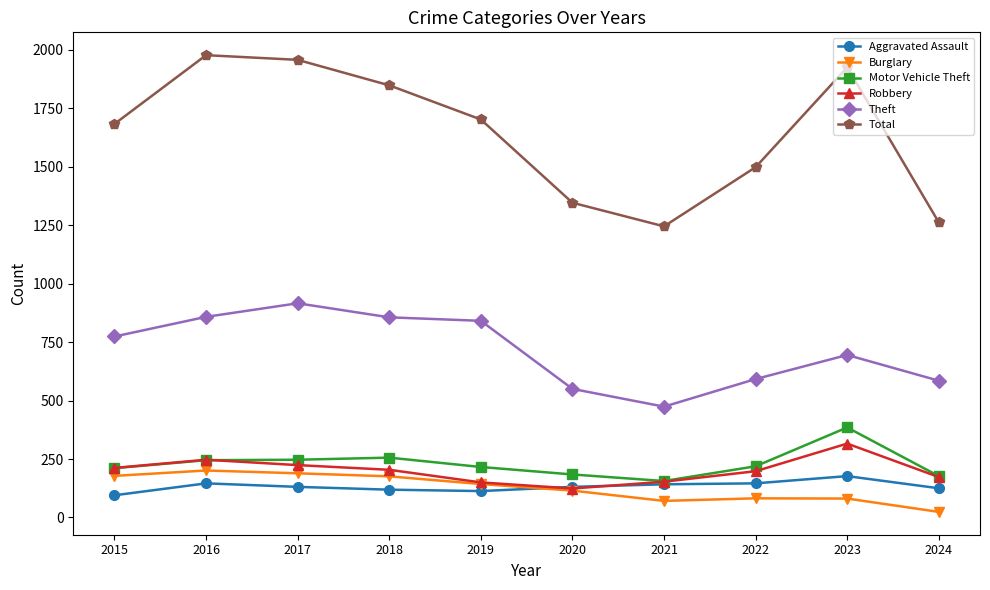

How many lines are shown in the chart?

6